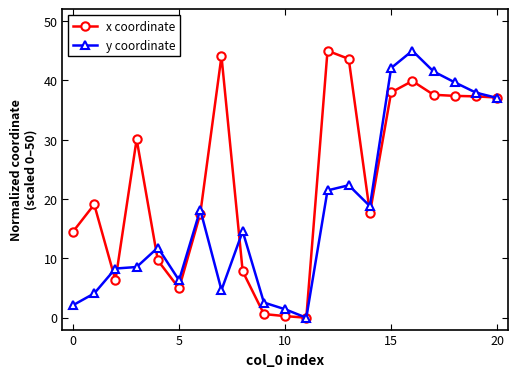

What is the sum of all x coordinate values?

488.5